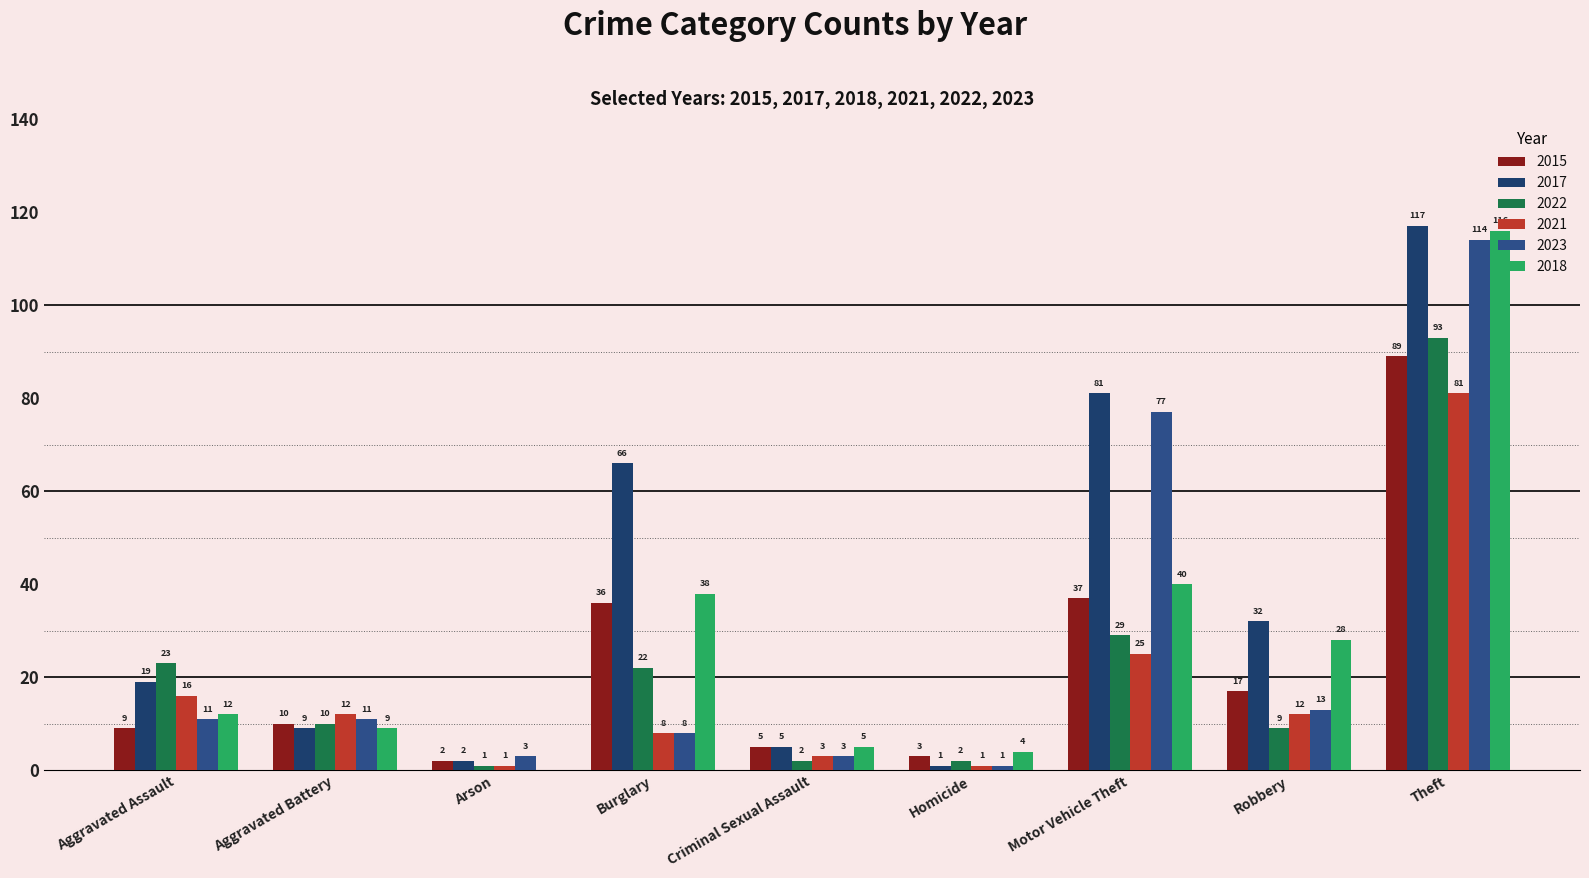

At how many categories does at least one series exceed 28?

4